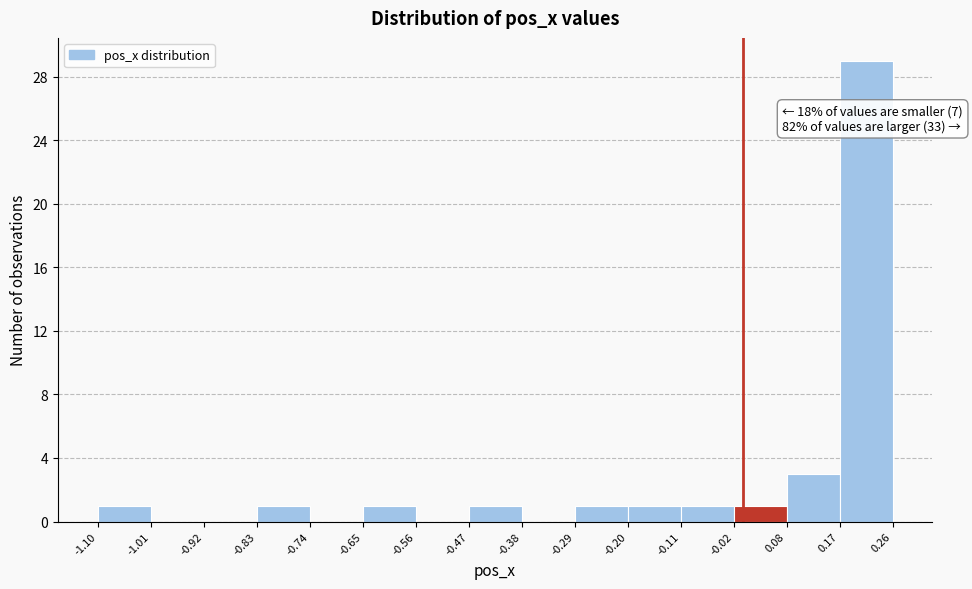

Which range on the x-axis has the tallest bar?

0.17 to 0.26